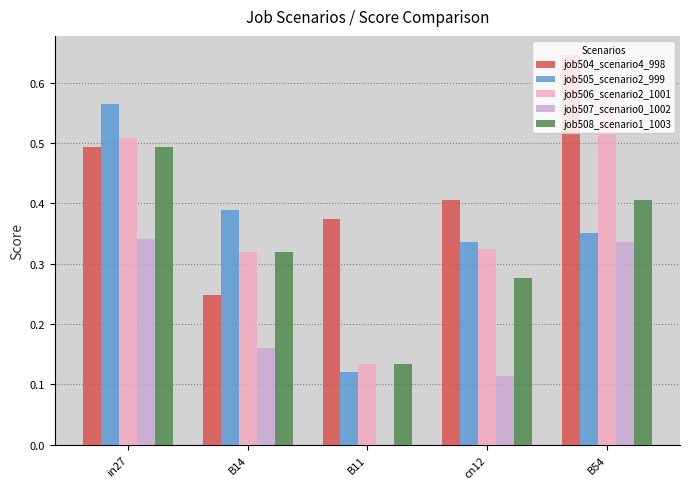

Which category has the highest value in the job504_scenario4_998 series?

B54